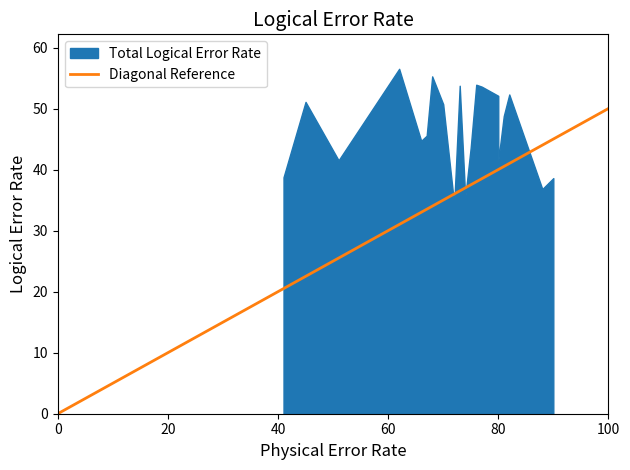

The value of Expenses_scaled at 3 is 14.3. True or false?

False